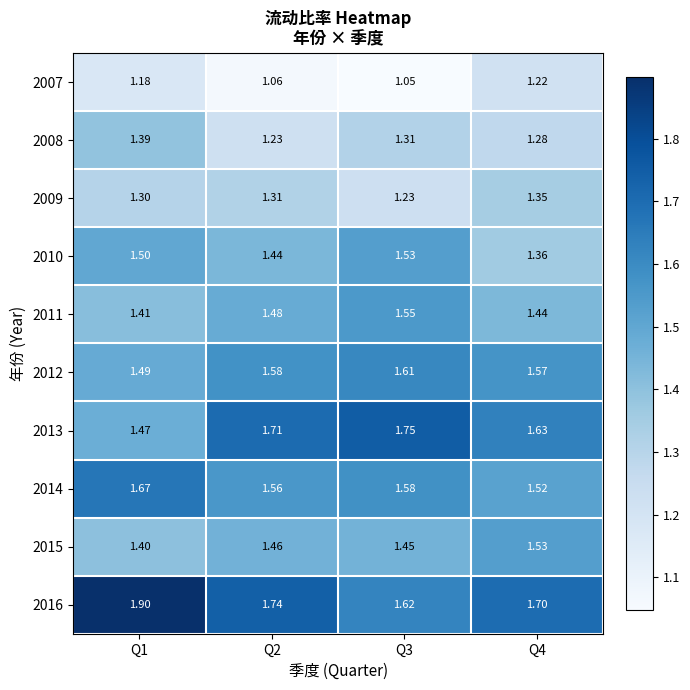

Is the value of 2009 at Q2 greater than the value of 2014 at Q1?

No